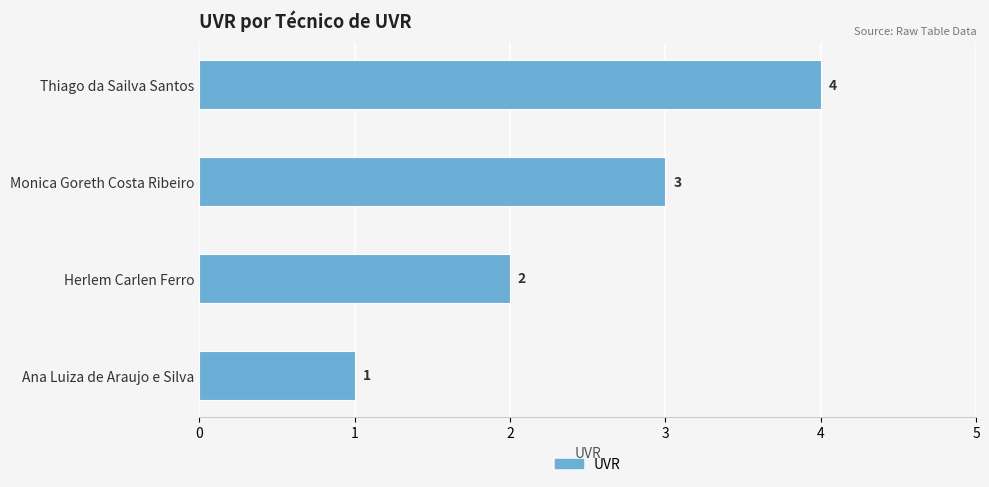

What is the greatest value displayed?

4